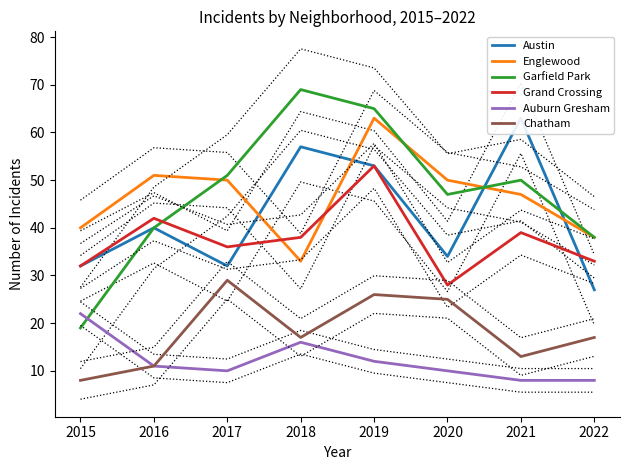

The Austin series shows 32 at 2017. True or false?

True